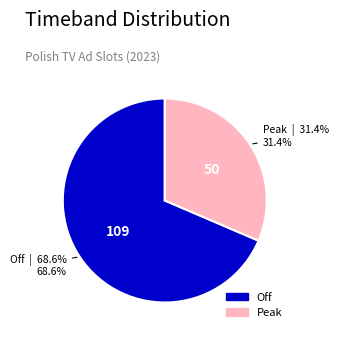

Is Off the majority of the pie?

Yes